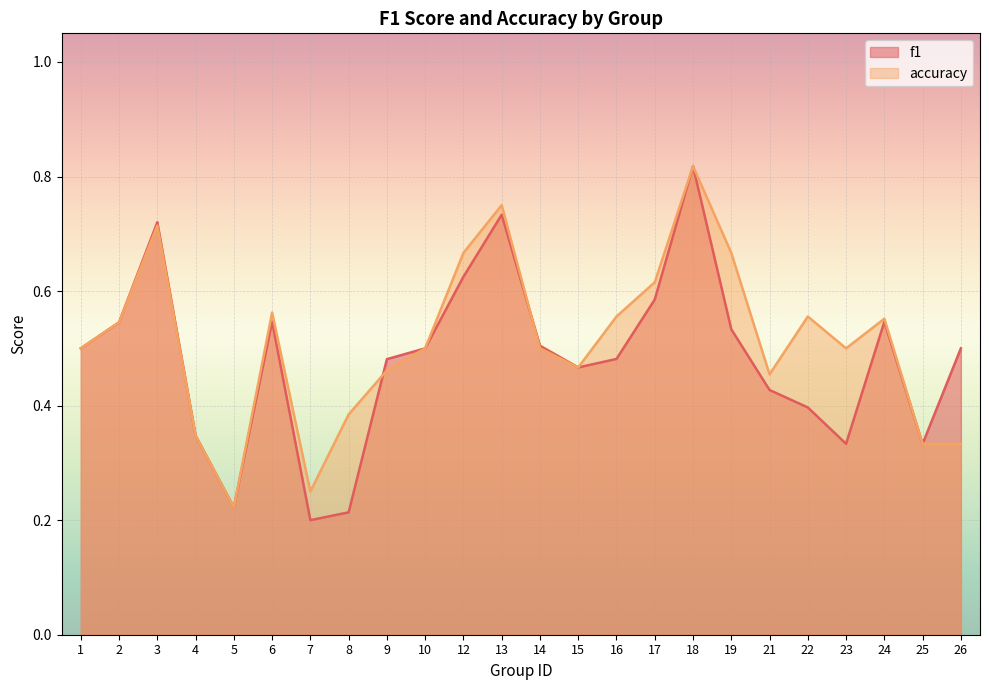

Reading left to right, extract all data points from this chart.

f1: 1=0.5	2=0.5	3=0.7	4=0.3	5=0.2	6=0.5	7=0.2	8=0.2	9=0.5	10=0.5	12=0.6	13=0.7	14=0.5	15=0.5	16=0.5	17=0.6	18=0.8	19=0.5	21=0.4	22=0.4	23=0.3	24=0.5	25=0.3	26=0.5
accuracy: 1=0.5	2=0.5	3=0.7	4=0.3	5=0.2	6=0.6	7=0.2	8=0.4	9=0.5	10=0.5	12=0.7	13=0.8	14=0.5	15=0.5	16=0.6	17=0.6	18=0.8	19=0.7	21=0.5	22=0.6	23=0.5	24=0.6	25=0.3	26=0.3